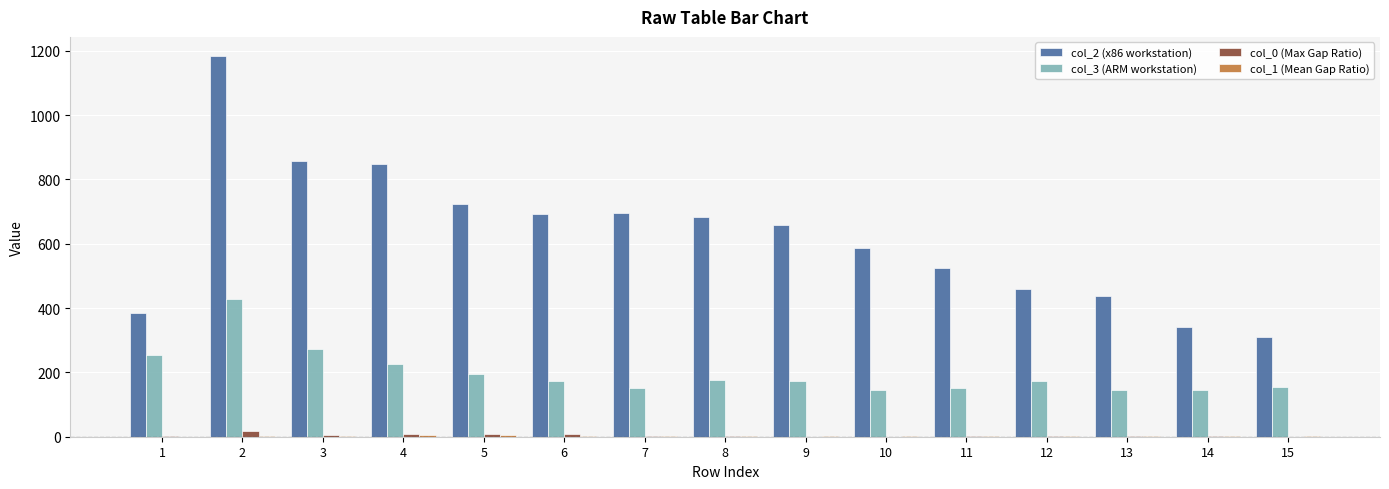

Is the value of col_3 (ARM workstation) at 13 greater than the value of col_0 (Max Gap Ratio) at 12?

Yes